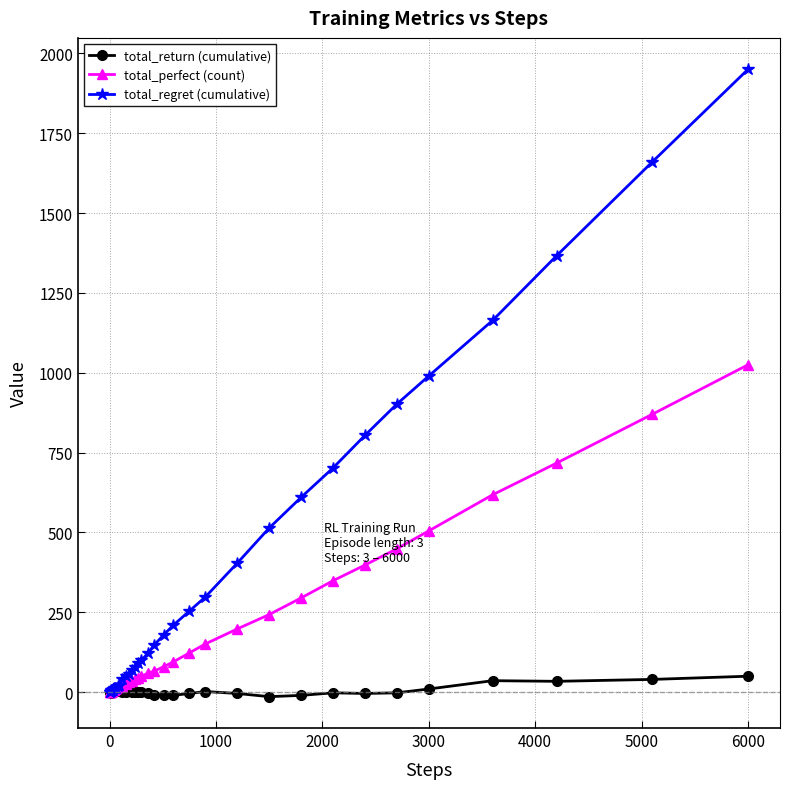

At how many categories does at least one series exceed 1219?

3